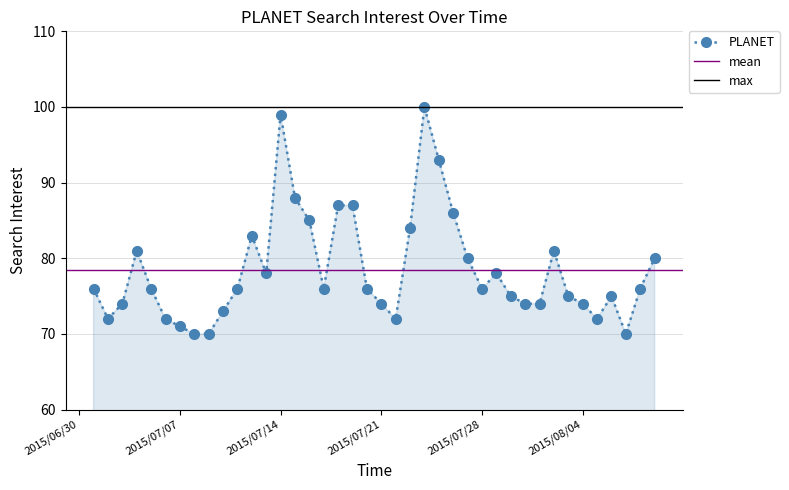

How many series are shown in this chart?

1